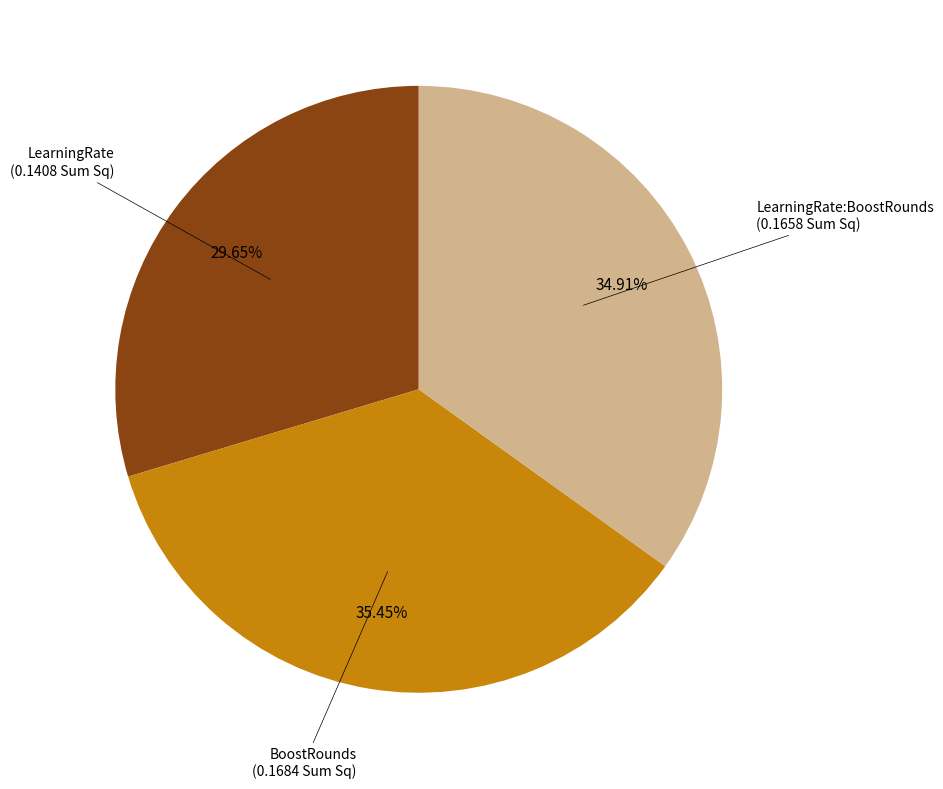

How many segments does this pie chart have?

3